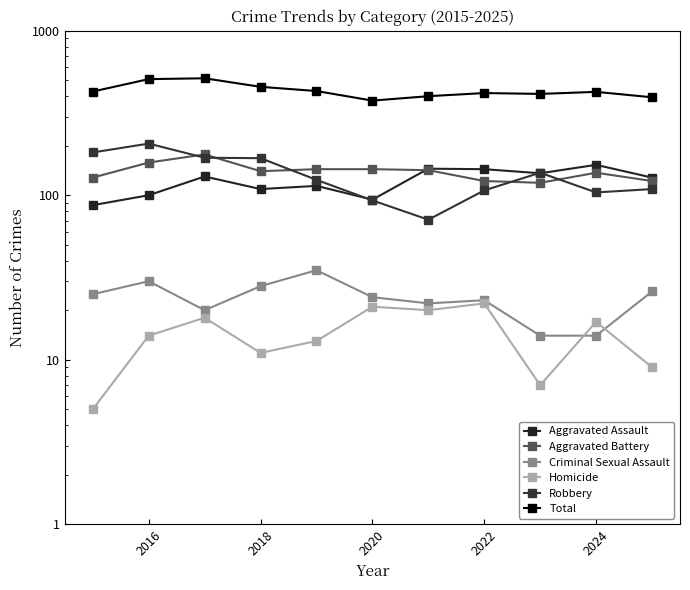

True or false: Criminal Sexual Assault and Robbery intersect in this chart.

False